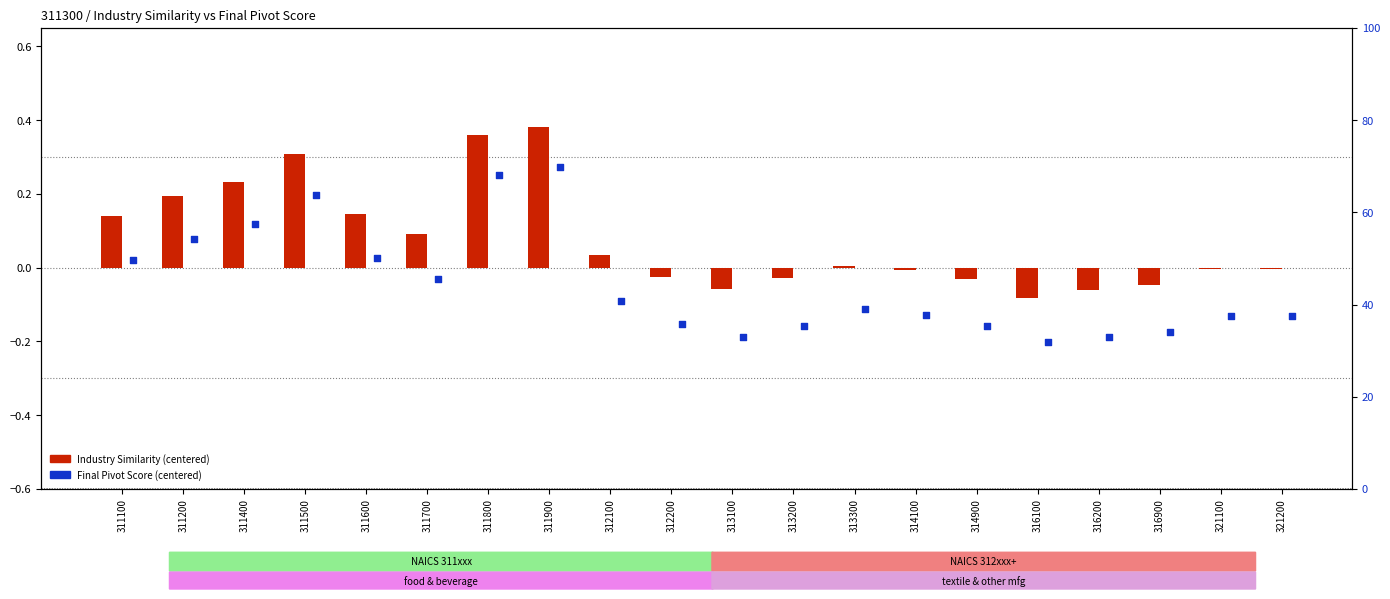

At which category is the sum across all series the highest?

311900